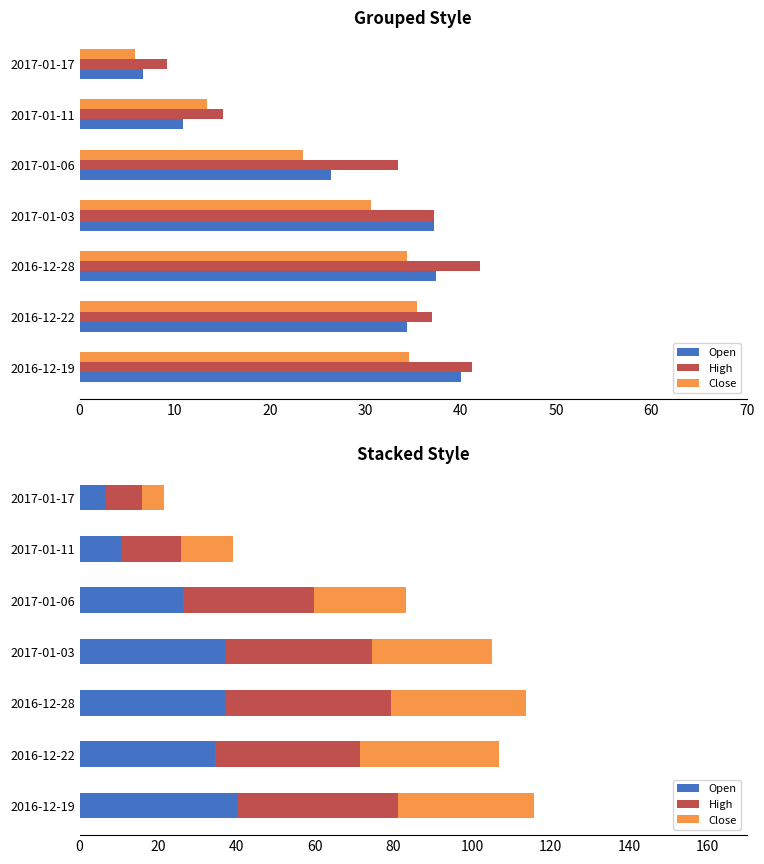

At 2017-01-11, list the series in order from smallest to largest.

Open, Close, High